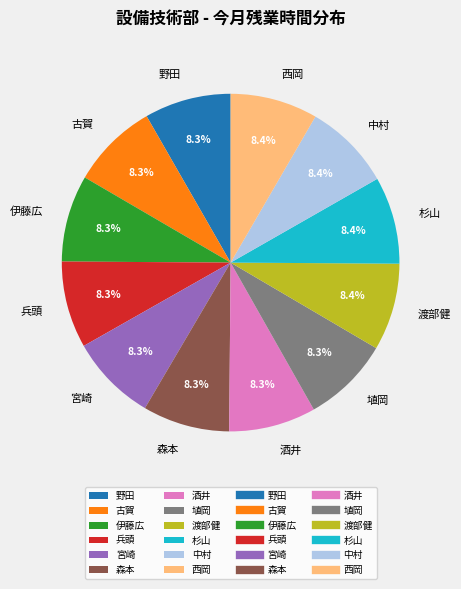

To the nearest percent, what percentage of the pie is 野田?

8%